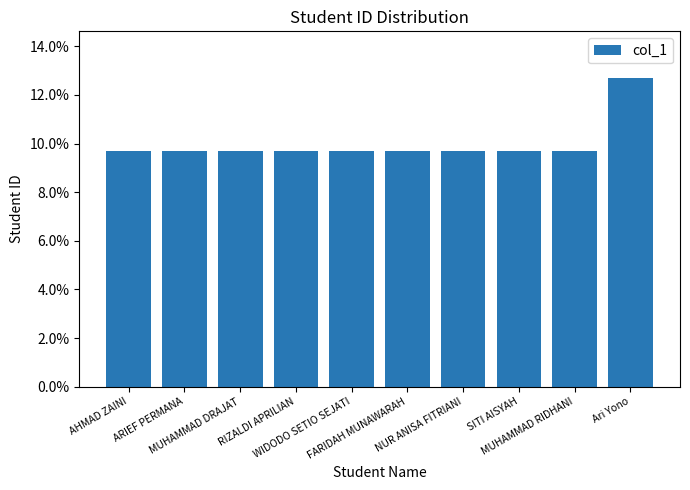

What position from the right is Ari Yono?

1